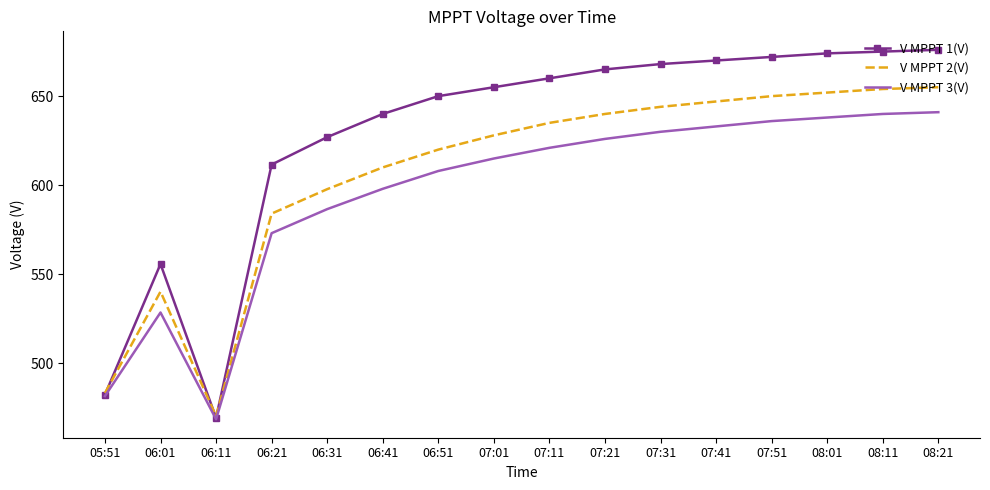

Rank the series at 06:21 from highest to lowest value.

V MPPT 1(V), V MPPT 2(V), V MPPT 3(V)